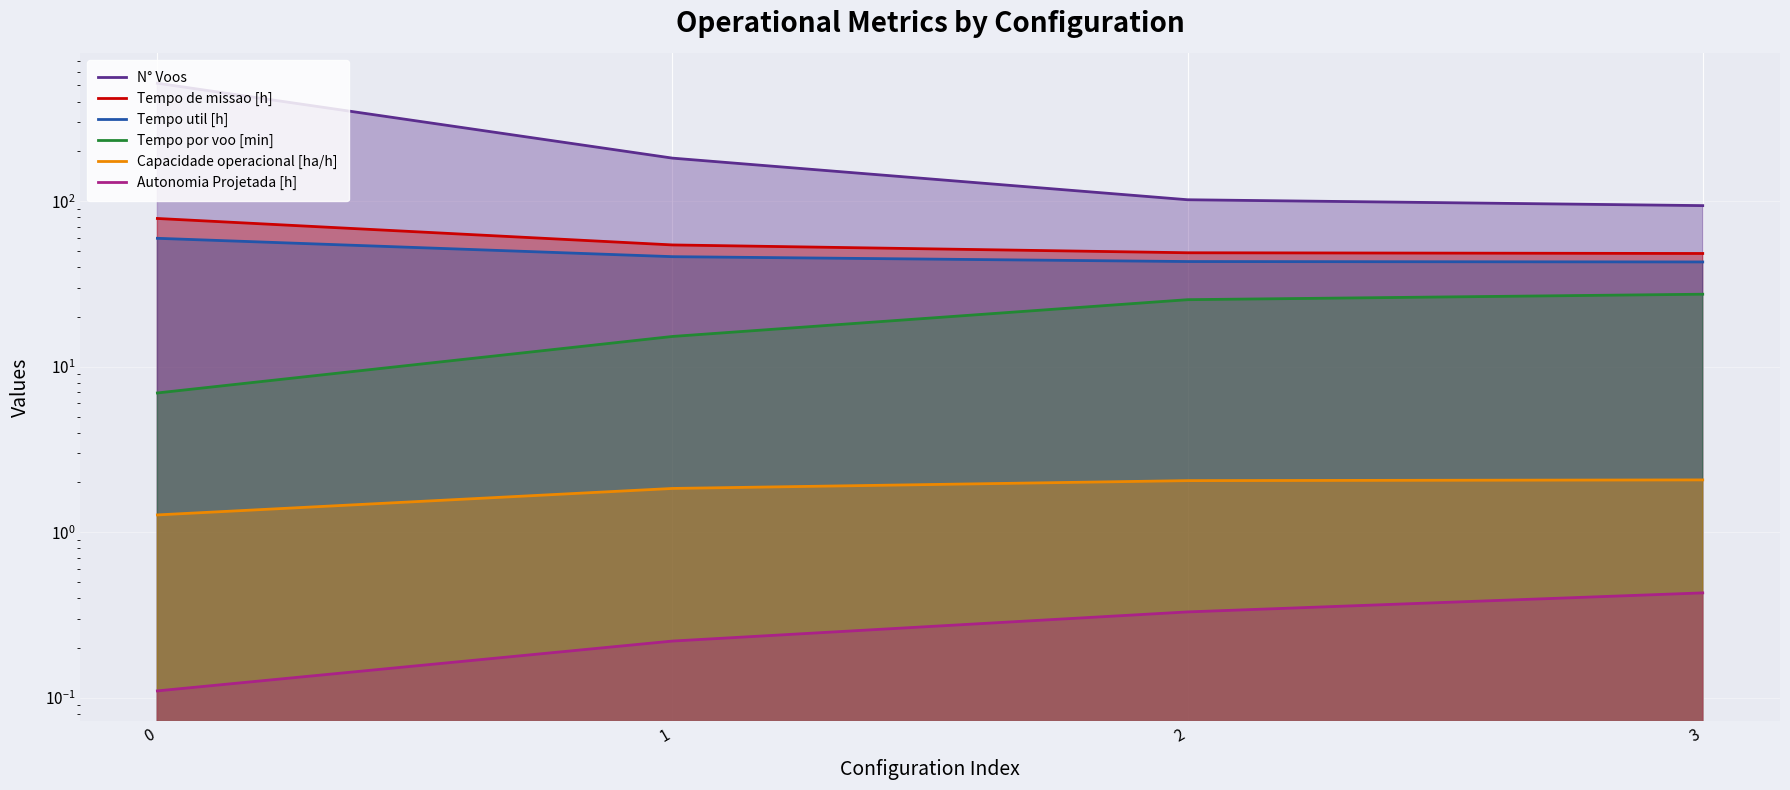

Between 3 and 1, which is larger?

1